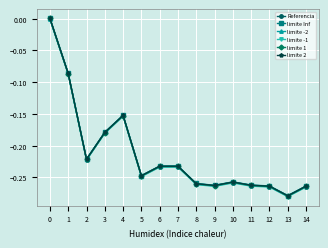

The limite 2 series shows -0.3 at 7. True or false?

False